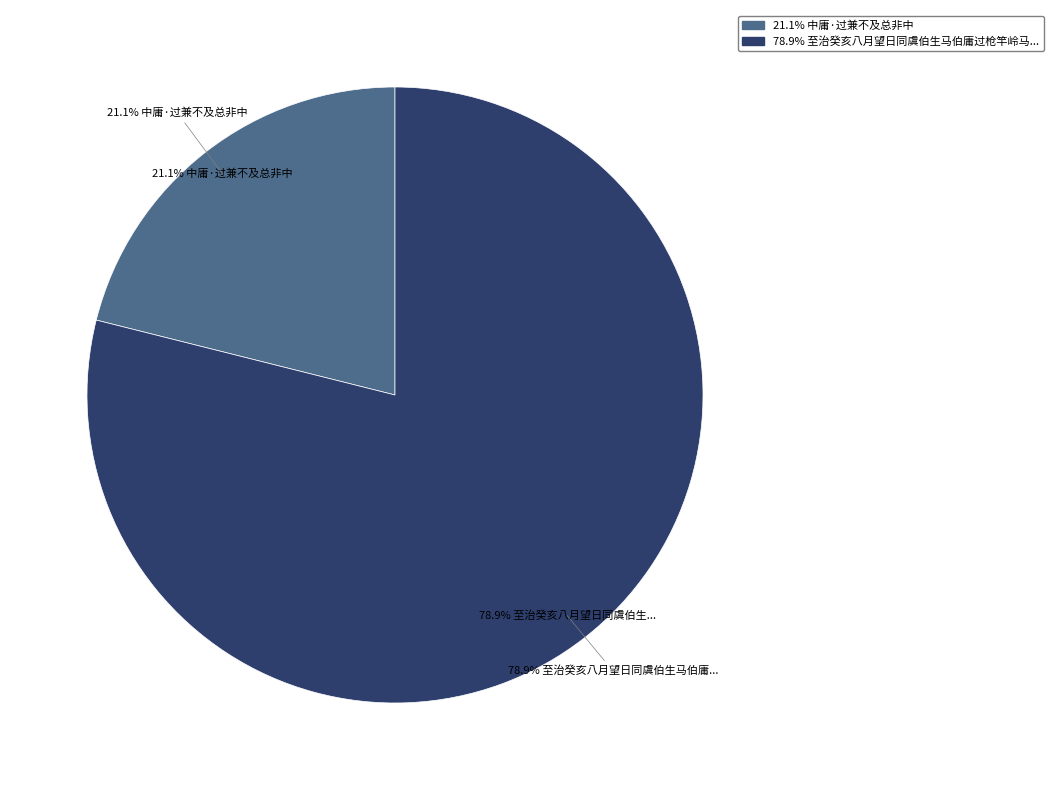

Is it true that 至治癸亥八月望日同虞伯生马伯庸过枪竿岭马上联句 is 79% of the pie?

True